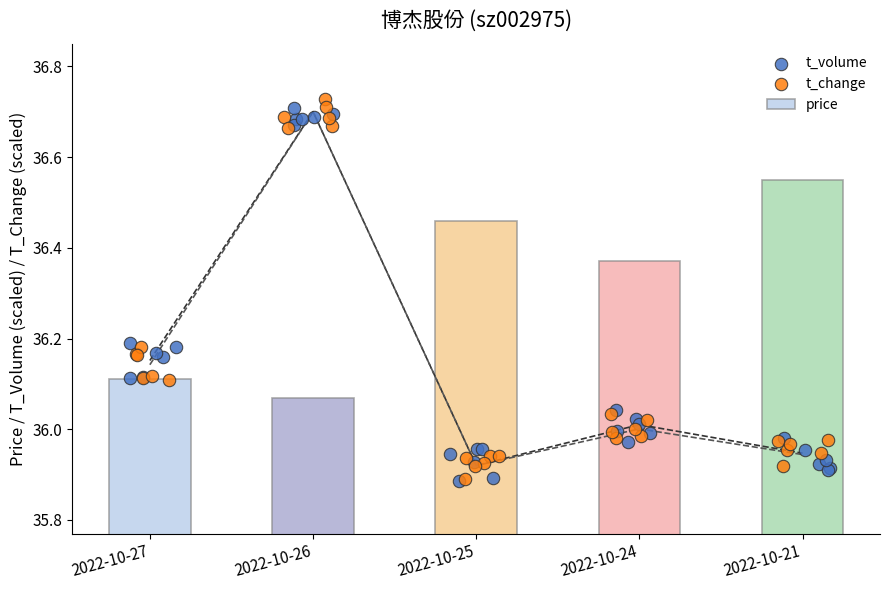

Which series has the largest total across all categories?

price